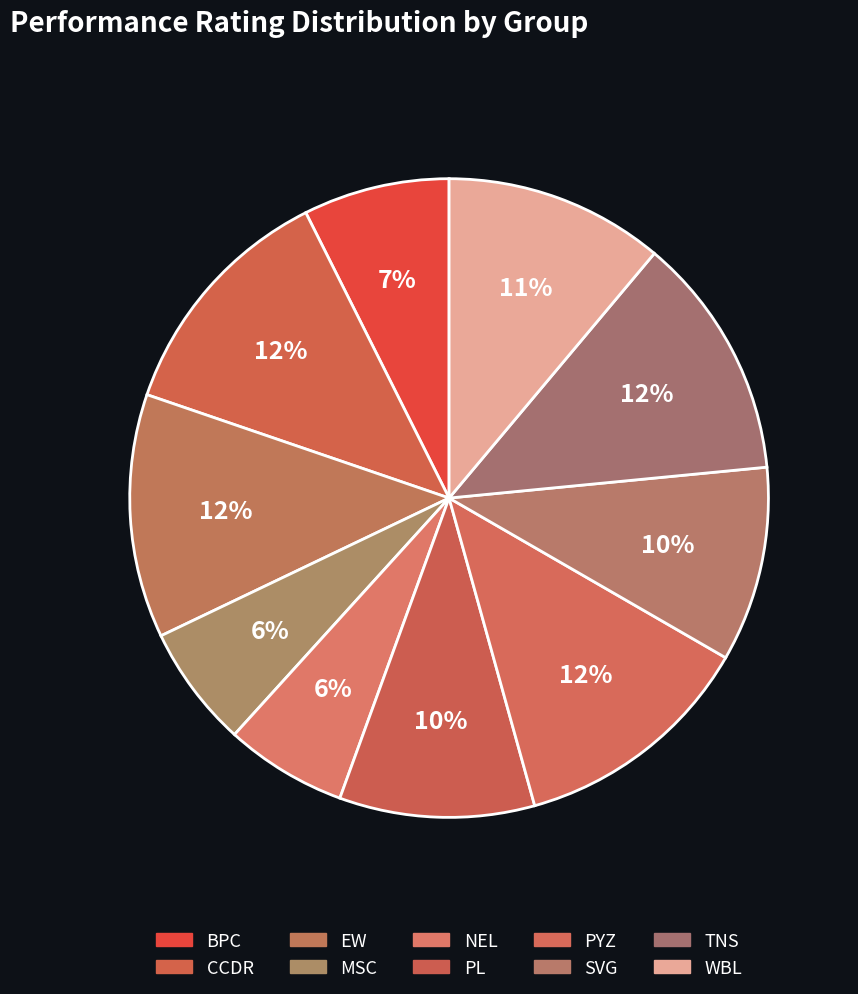

How many slices are in this pie chart?

10